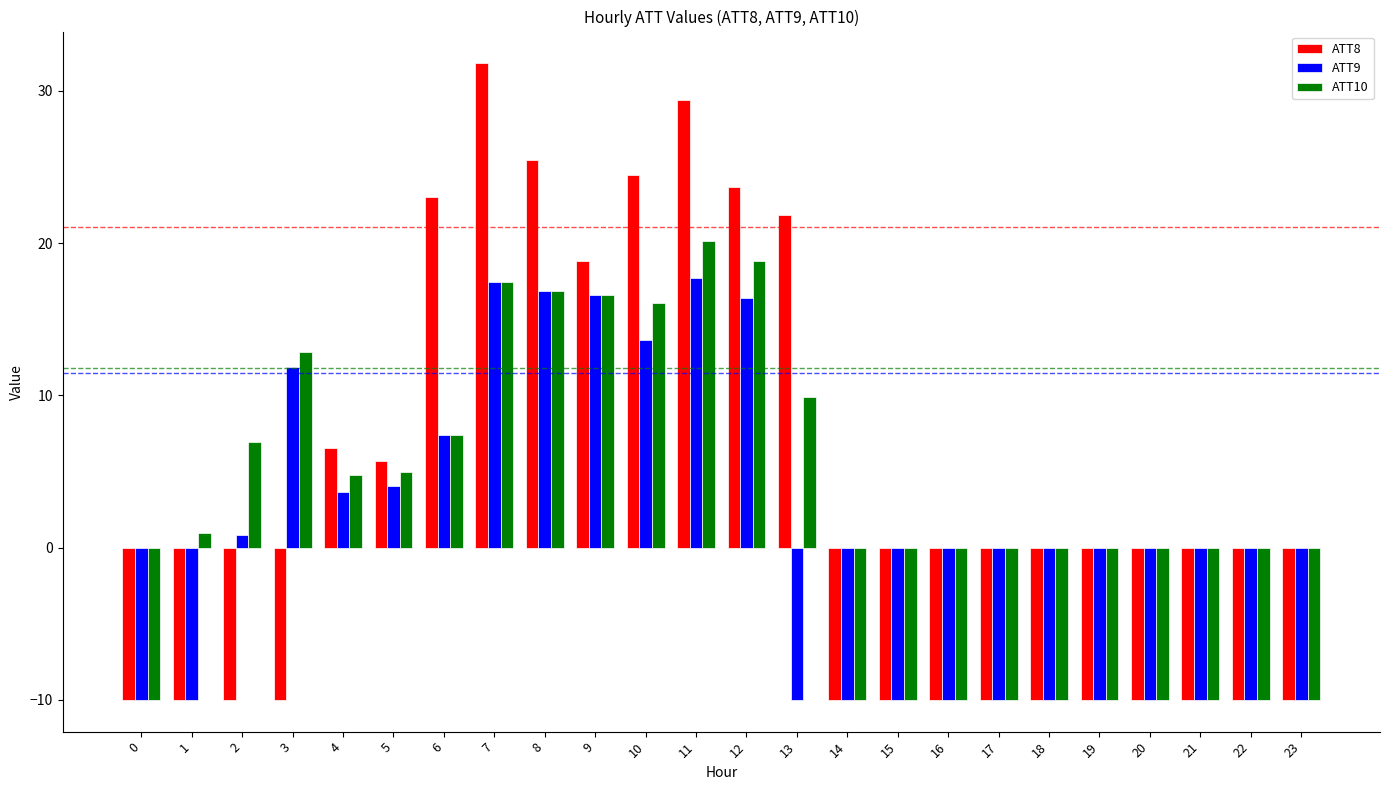

At which label does ATT10 first exceed 4?

2